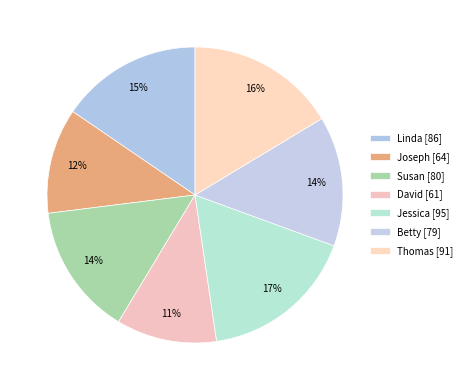

To the nearest percent, what is the combined percentage of Joseph and David?

22%